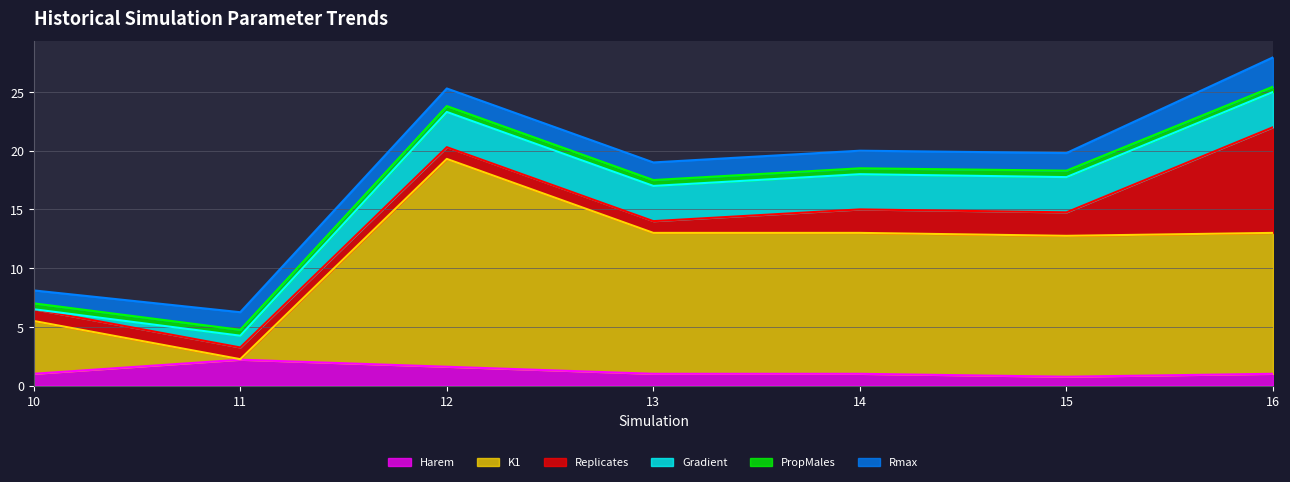

Reading left to right, list all the values displayed in this chart.

Harem: 1.0	2.2	1.6	1.0	1.0	0.8	1.0
K1: 4.5	0.0	17.7	12.0	12.0	12.0	12.0
Replicates: 1.0	1.0	1.0	1.0	2.0	2.0	9.0
Gradient: 0.0	1.0	3.0	3.0	3.0	3.0	3.0
PropMales: 0.5	0.5	0.5	0.5	0.5	0.6	0.5
Rmax: 1.1	1.5	1.5	1.5	1.5	1.5	2.5